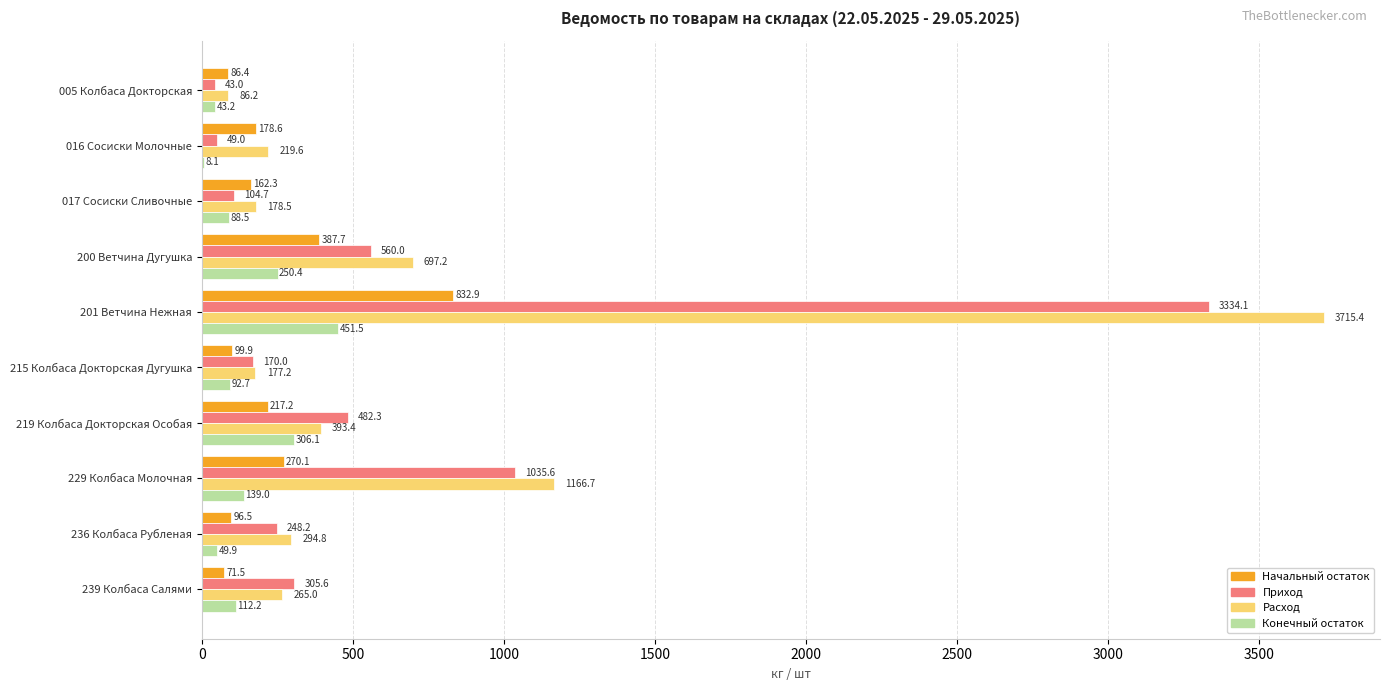

Which category has the highest value across all series?

201 Ветчина Нежная